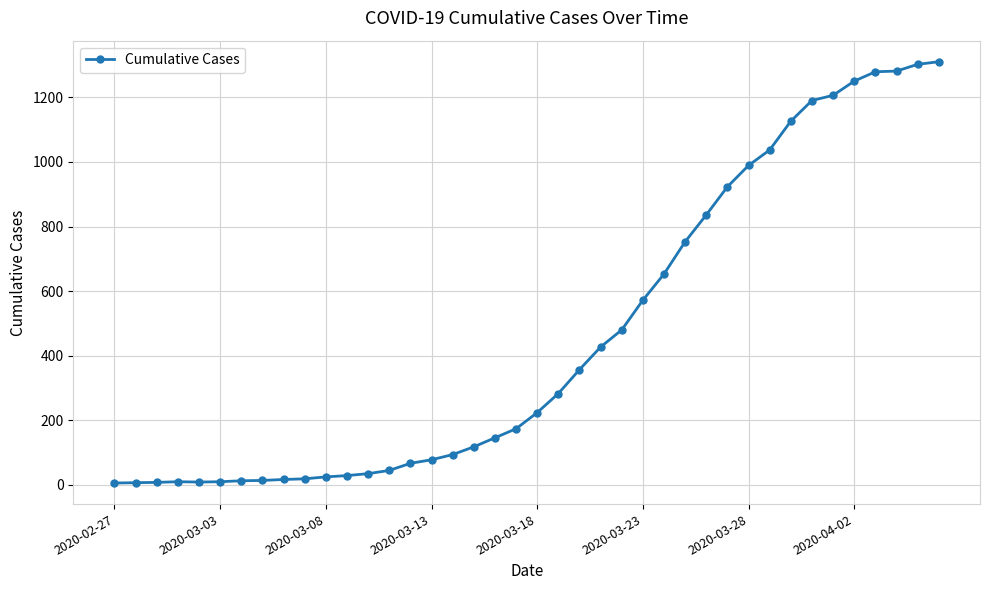

What is the maximum value shown in the chart?

1310